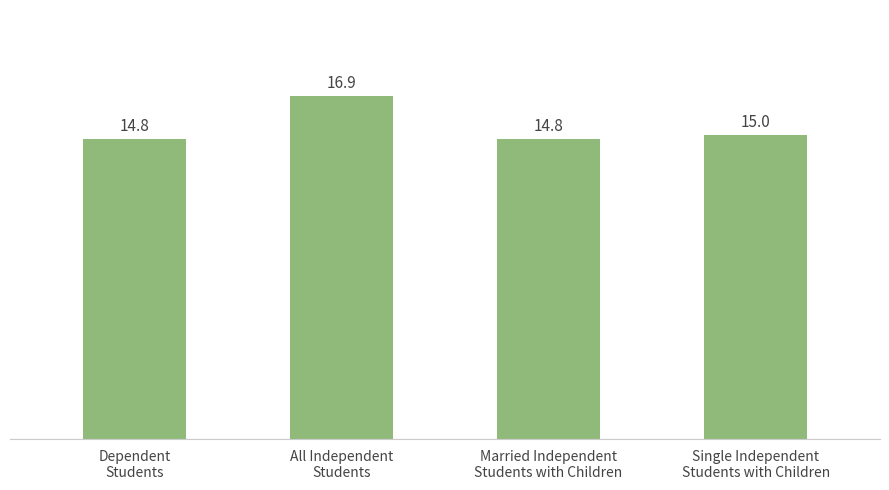

How many bars are there in total?

4